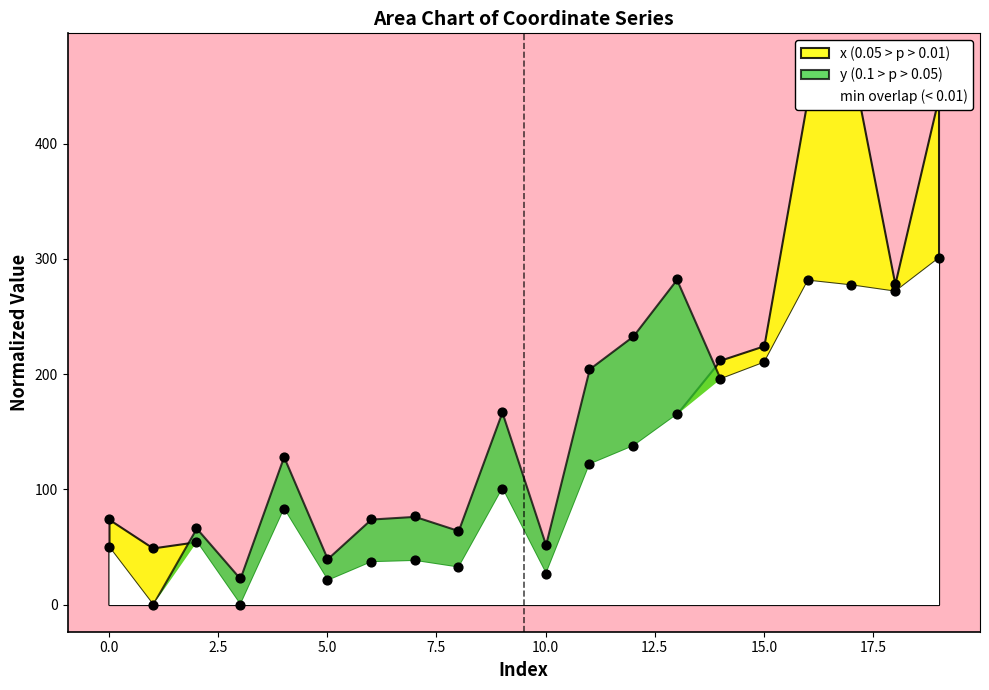

Which series contains the lowest Y value?

x